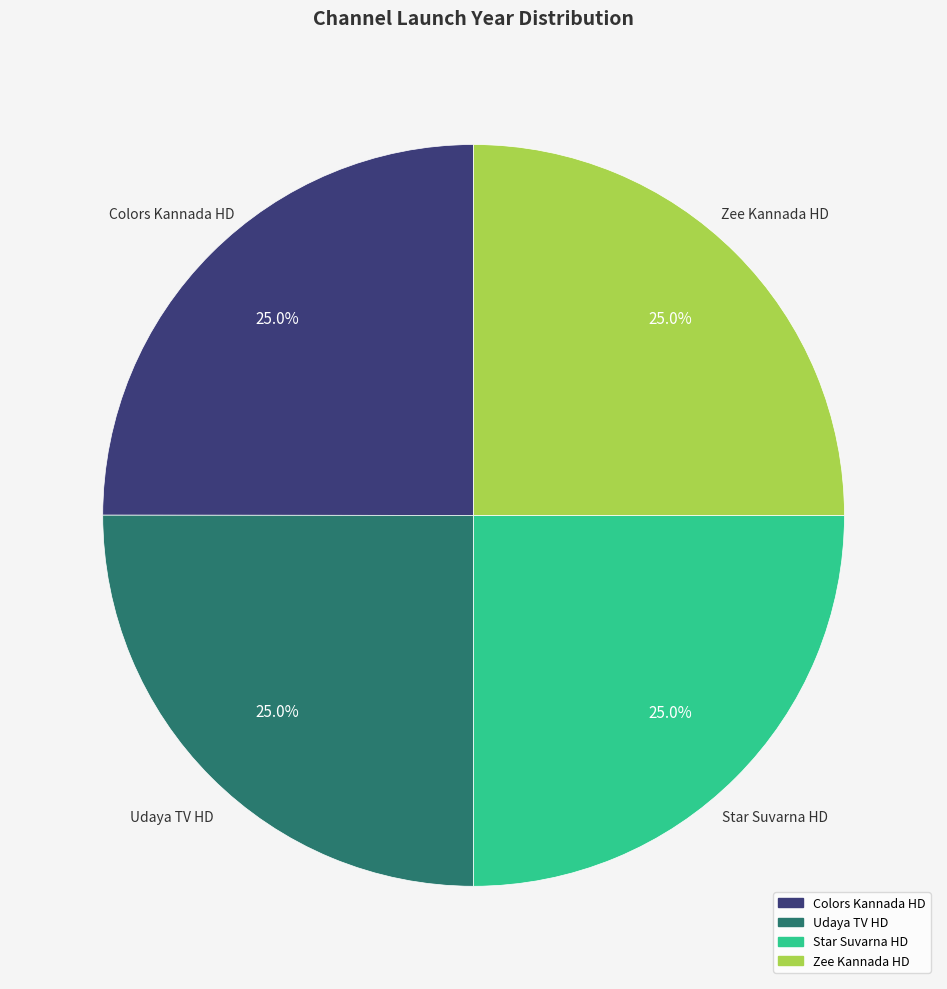

Count the number of slices in the pie.

4